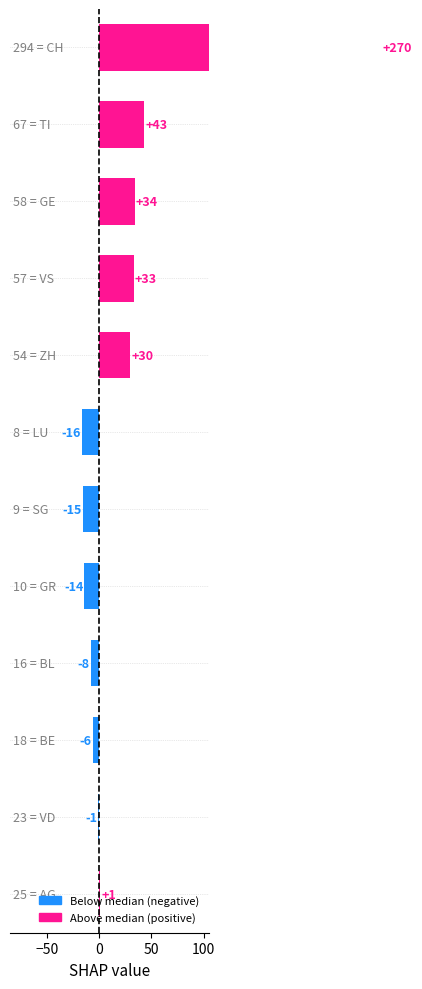

What is the sum of the values at 100 and 50?

63